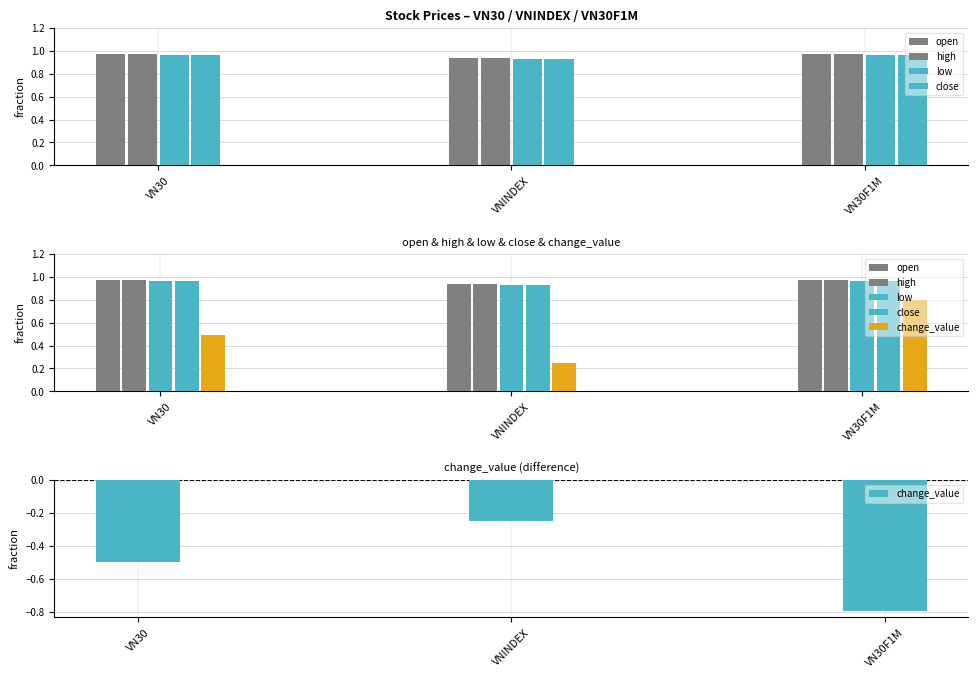

Rank the series at VN30 from lowest to highest value.

change_value, low, close, open, high